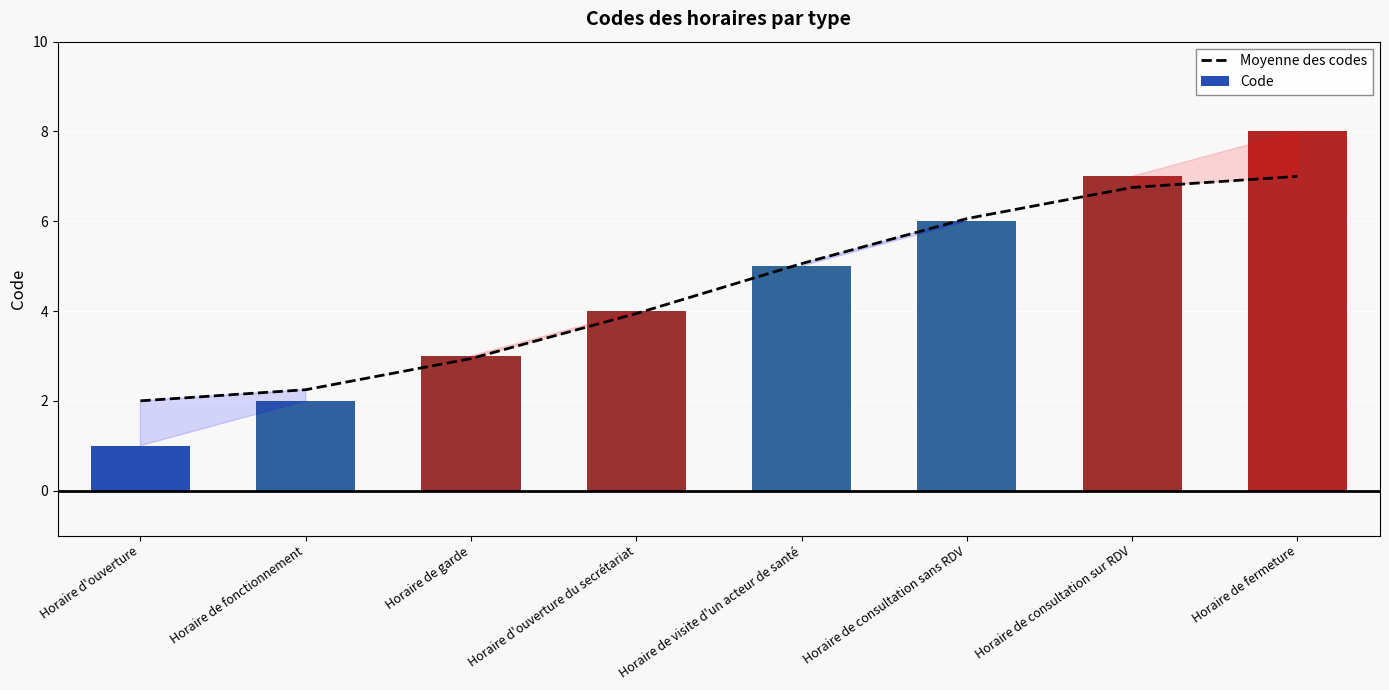

How many data points in Moyenne des codes are less than 5?

4